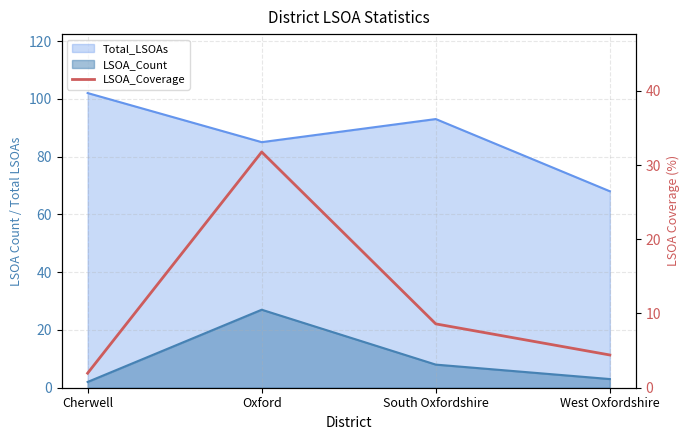

What position from the left is Oxford?

2